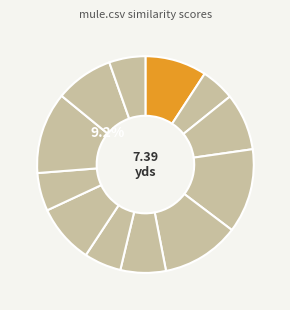

How many slices are in this pie chart?

12